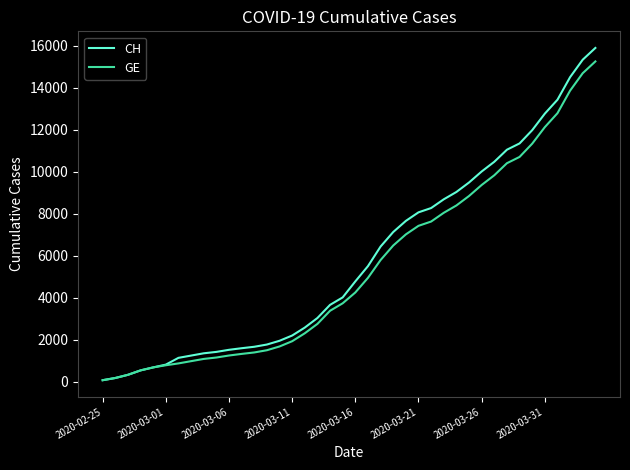

What is the maximum value shown in the chart?

15884